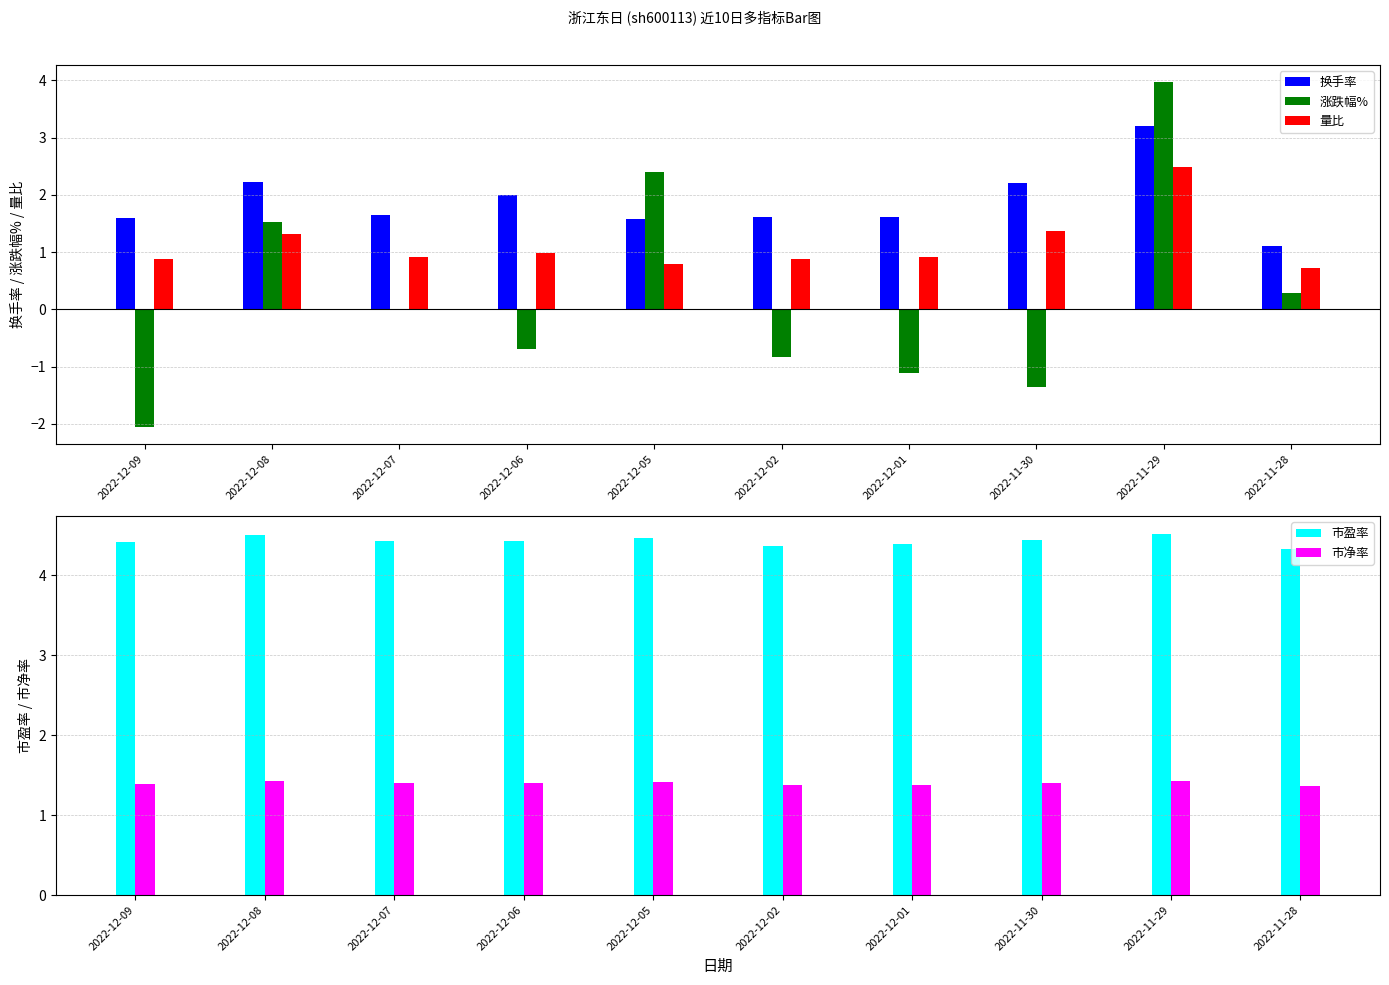

What is the value of the 量比 bar at the 5th from the left?

0.8